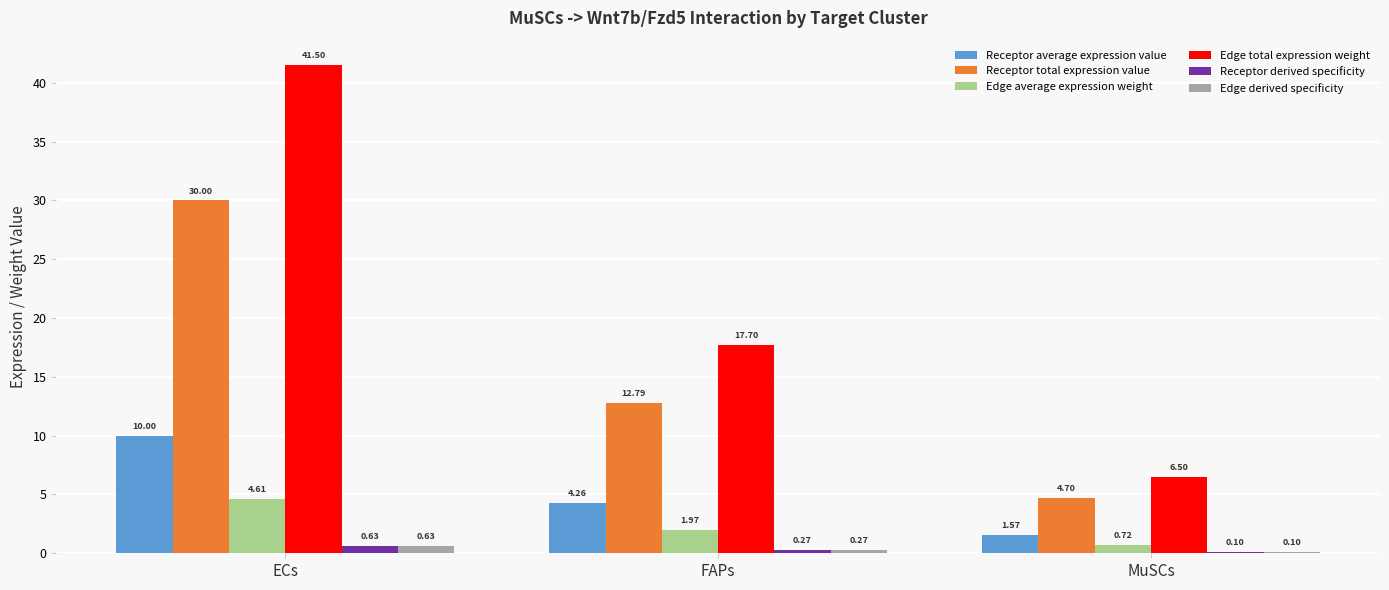

How many data points in Edge total expression weight are above 17?

2